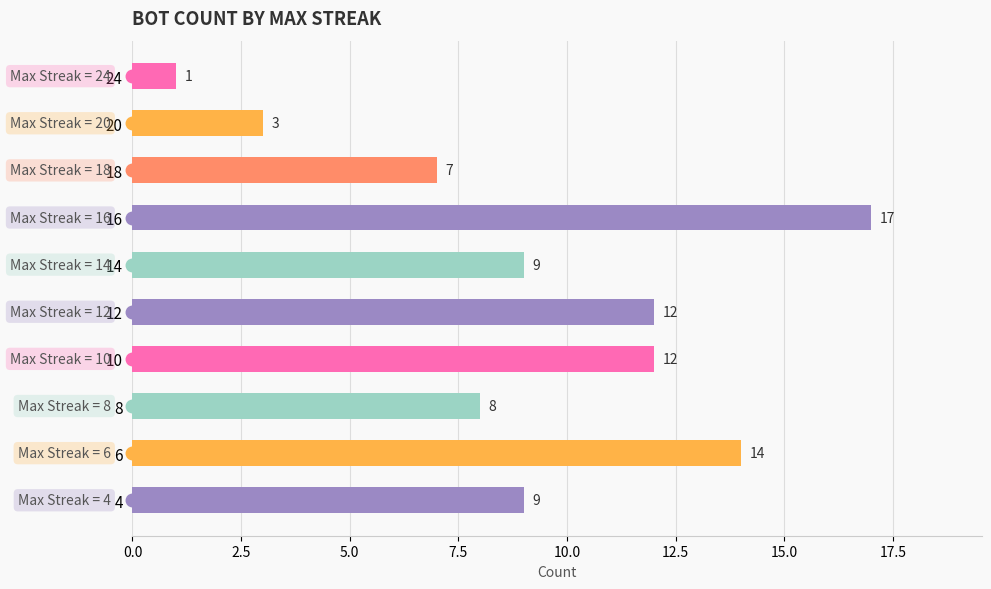

How many bars are there in total?

10